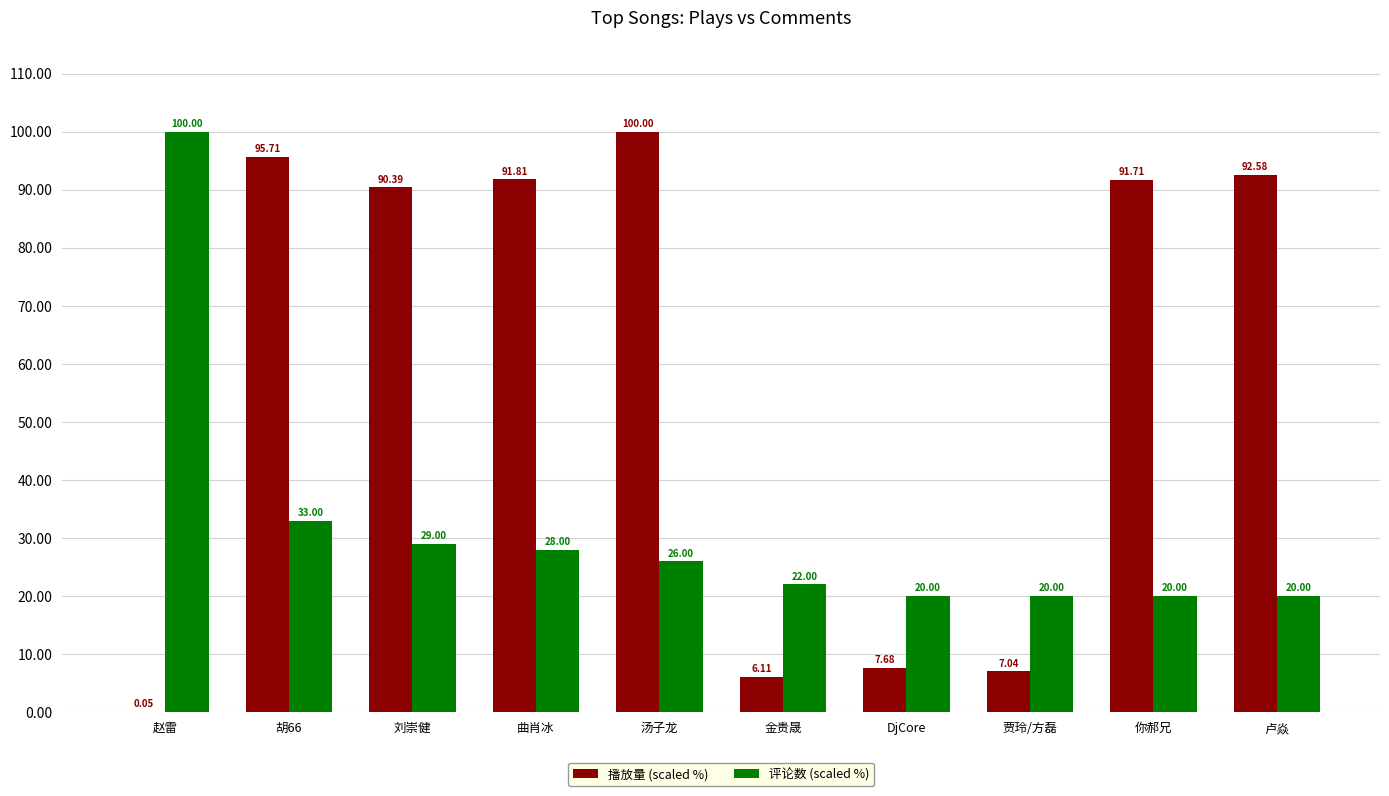

How many data points in 播放量 (scaled %) are above 91?

5